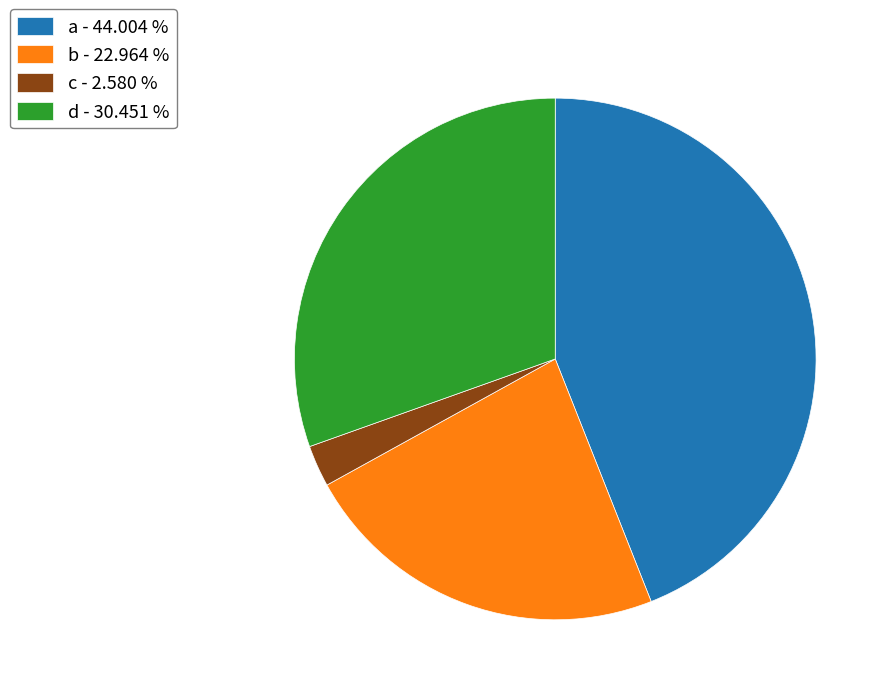

Is c the majority of the pie?

No